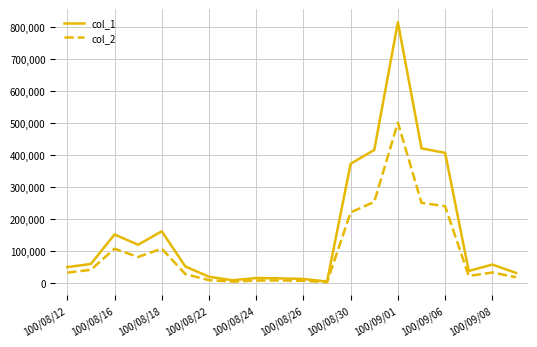

Rank the series by their average value, from lowest to highest.

col_2, col_1